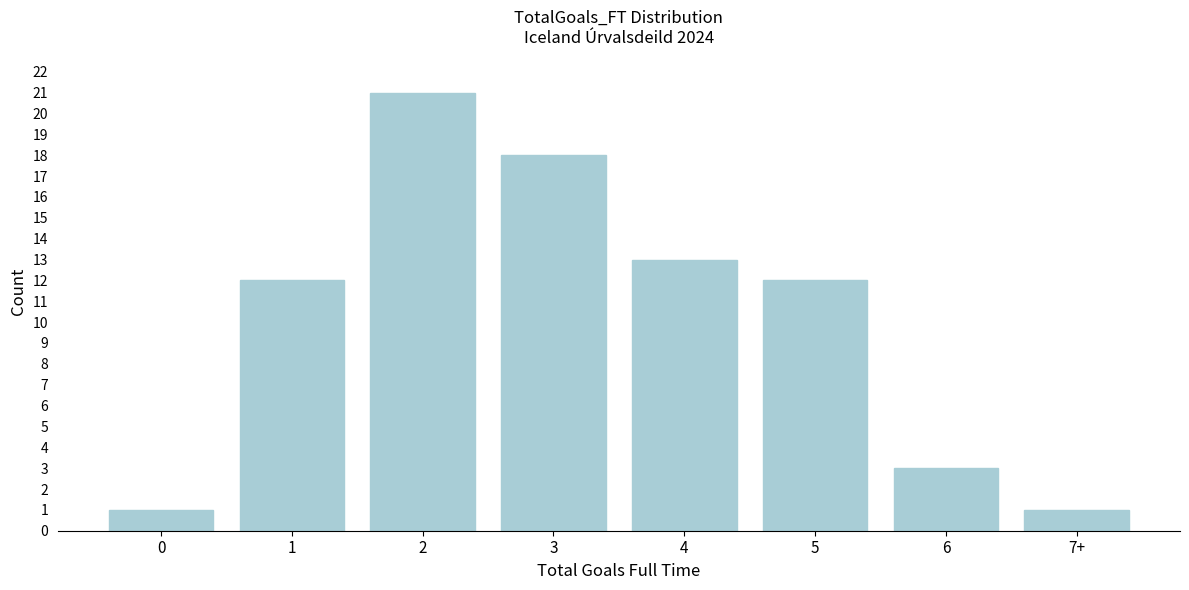

Reading right to left, what are all the values shown in this chart?

1	3	12	13	18	21	12	1